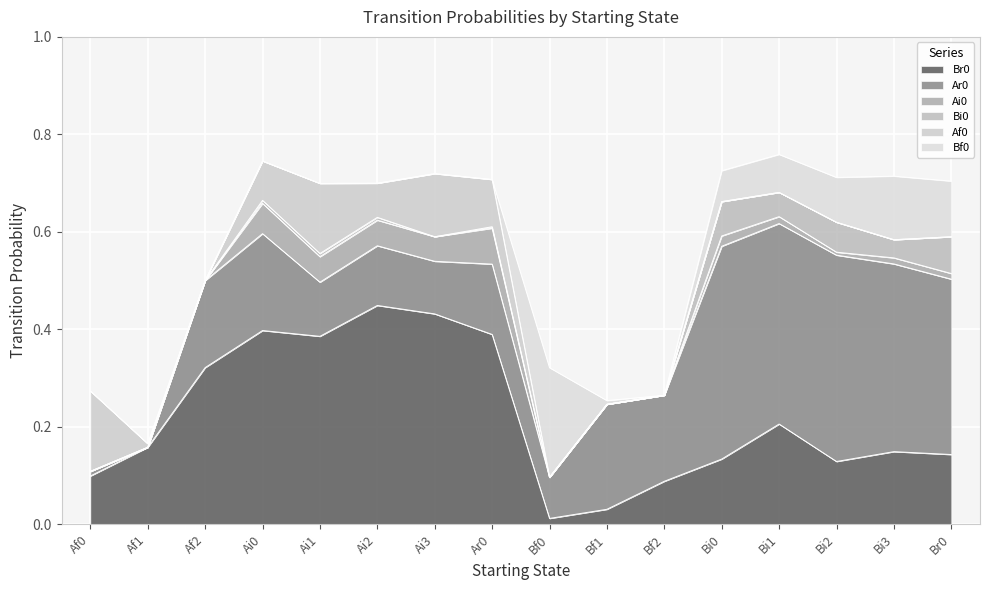

Where is the first local maximum for Ar0?

Ai0